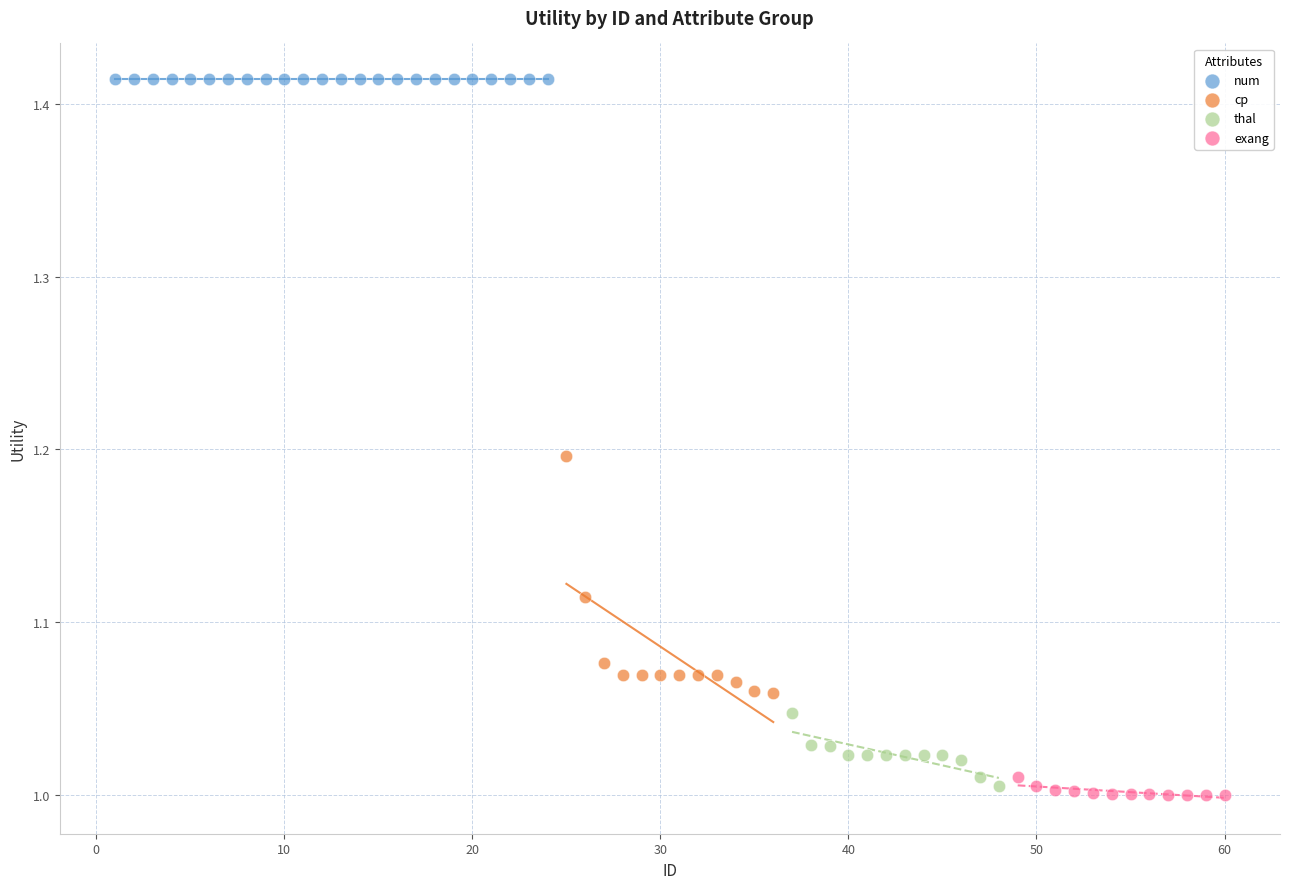

What are all the series names shown in the legend?

num, cp, thal, exang